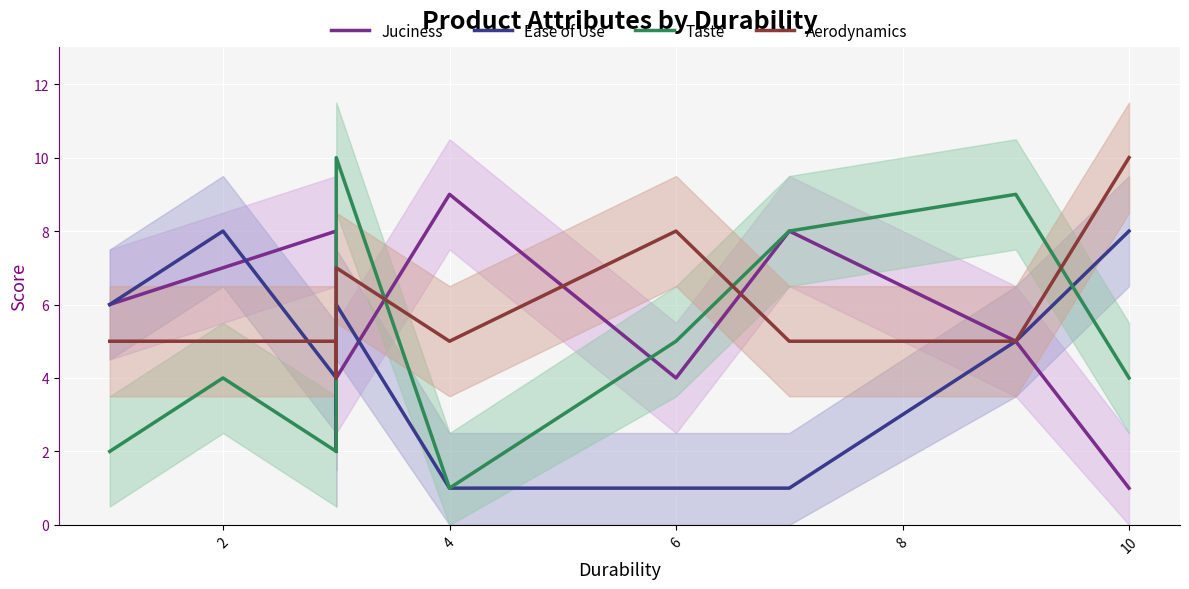

Which series ends up on top after the final intersection of Ease of Use and Aerodynamics?

Aerodynamics